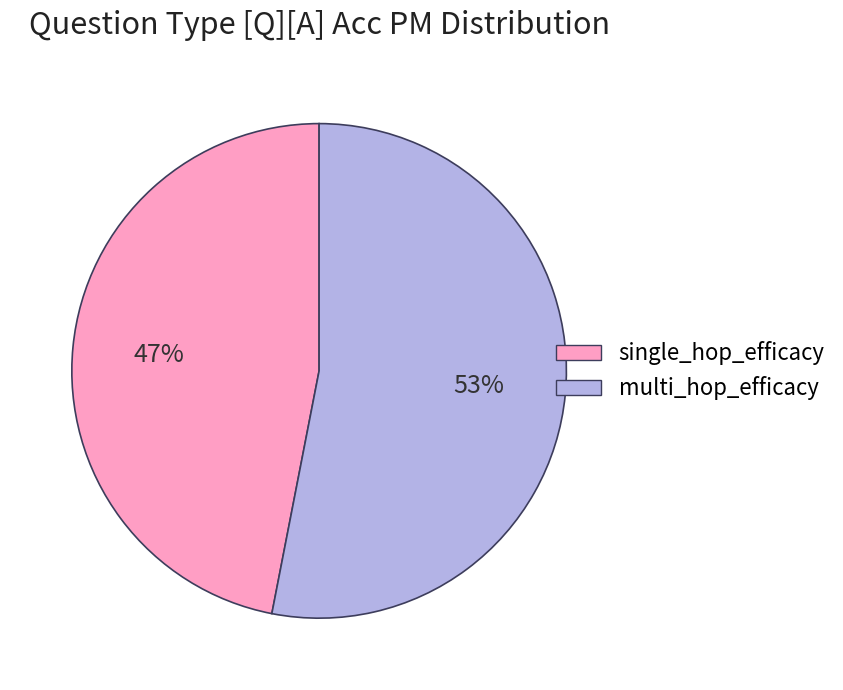

What is the largest slice in the pie chart?

multi_hop_efficacy